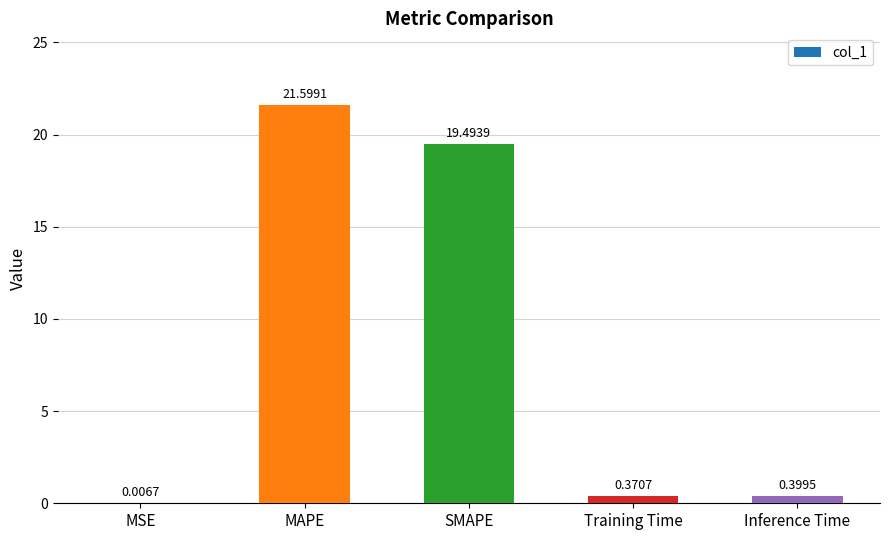

How many data points does each series have?

5